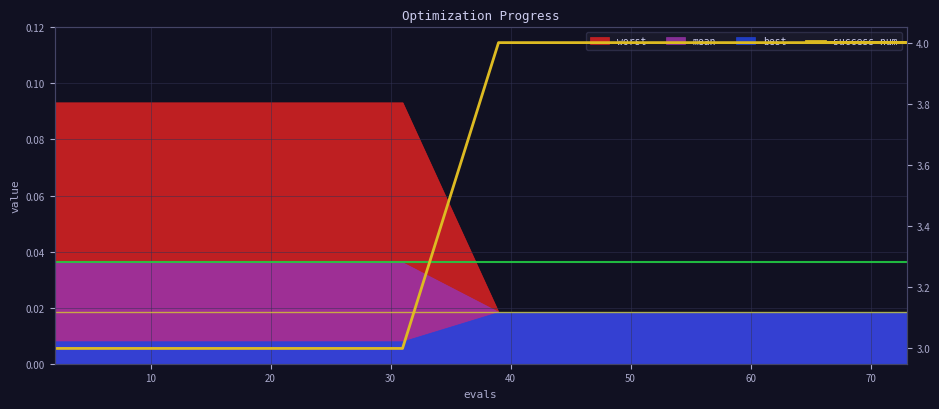

The value at 20 is 6. True or false?

False